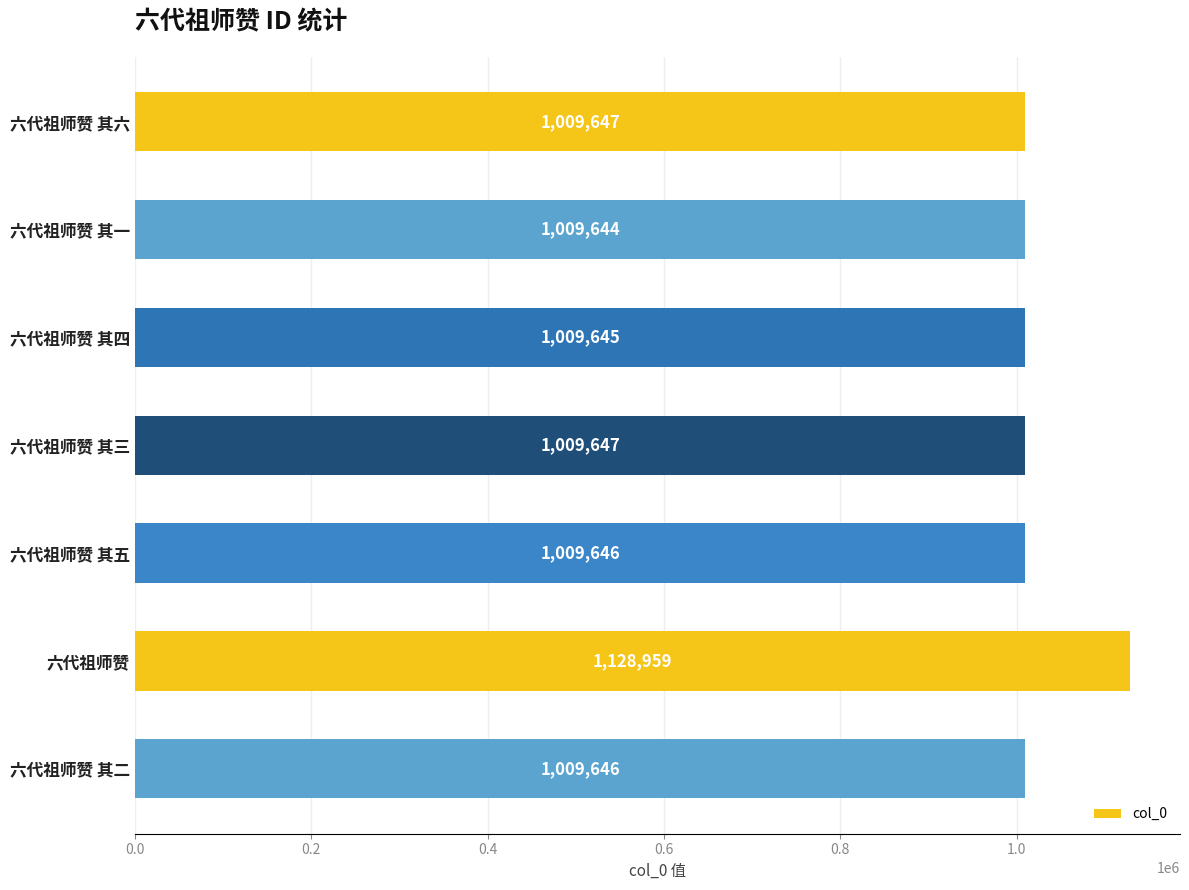

How many data points are less than 1009646?

2